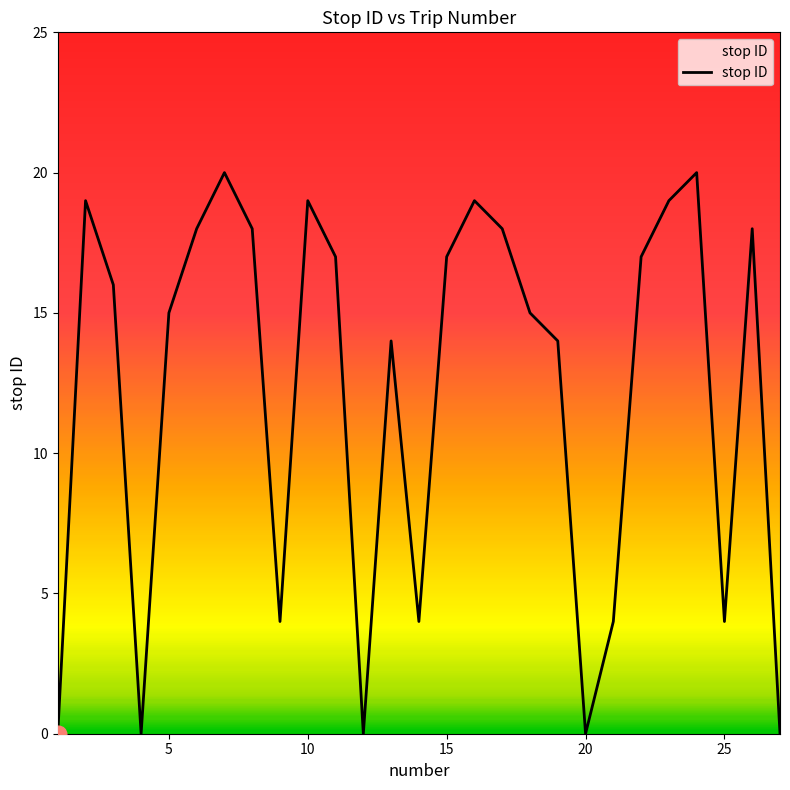

What is the difference between the maximum and minimum values?

20